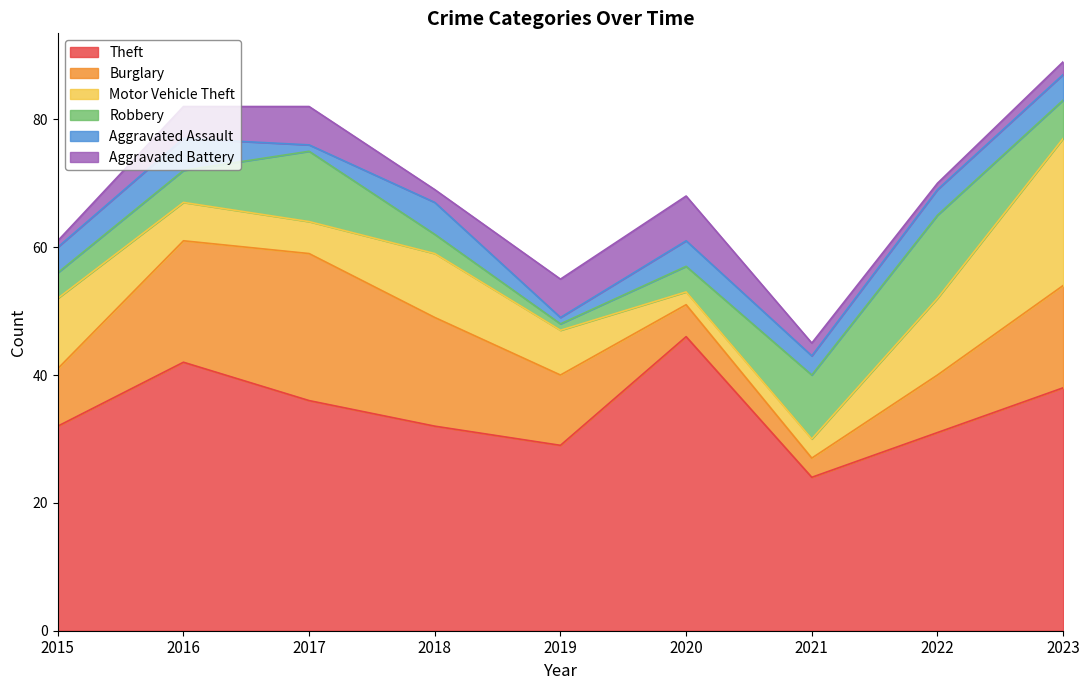

At which category does Aggravated Assault reach its first local peak?

2016